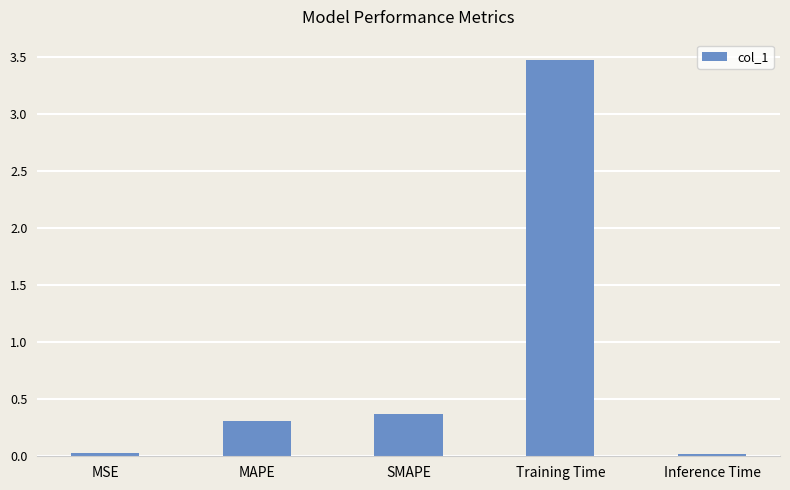

What is the change in value from MAPE to Inference Time?

-0.3